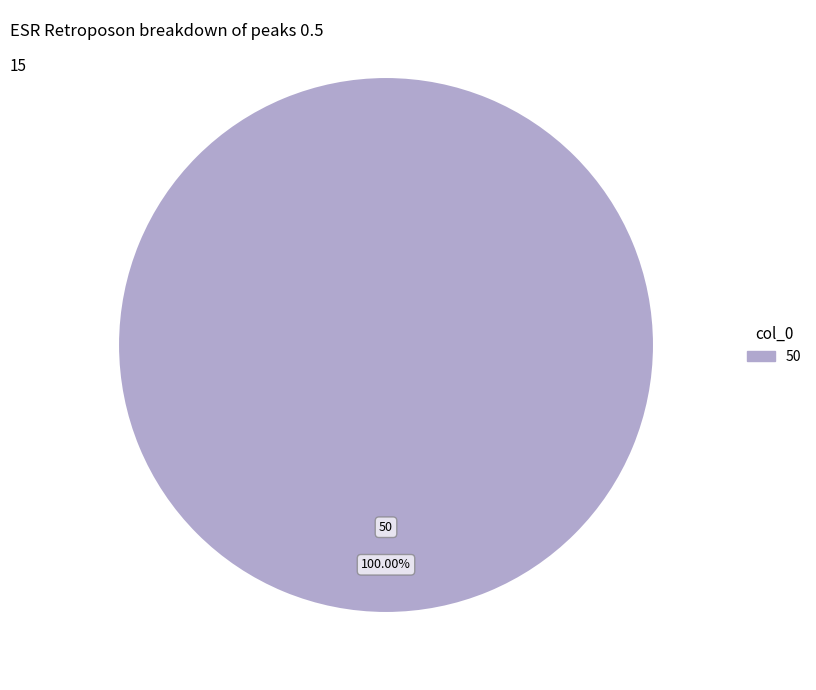

Is there a majority slice in this chart?

Yes